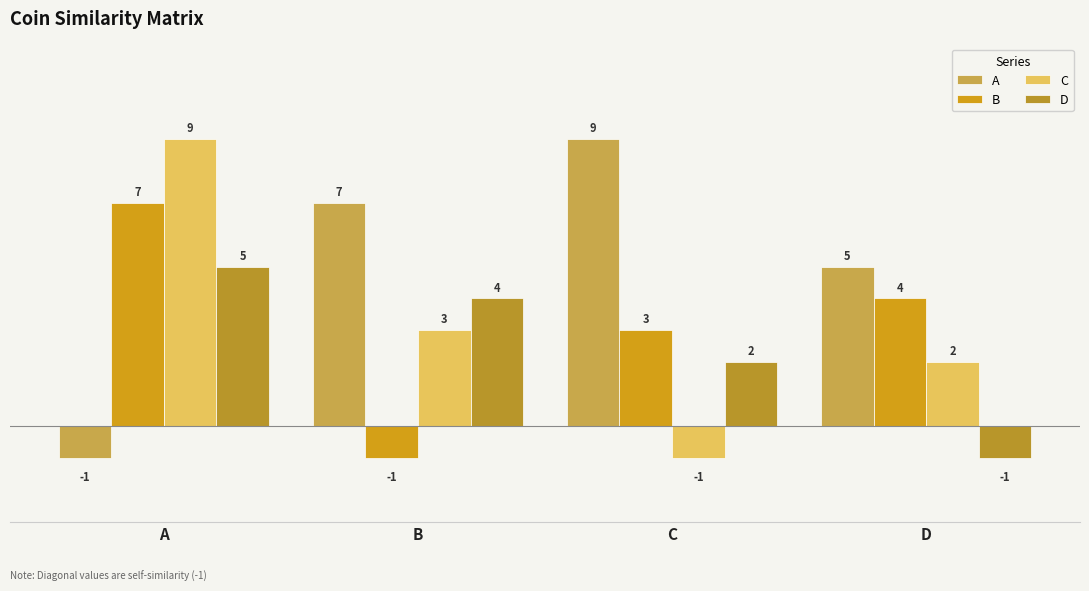

How many values in C are above zero?

3